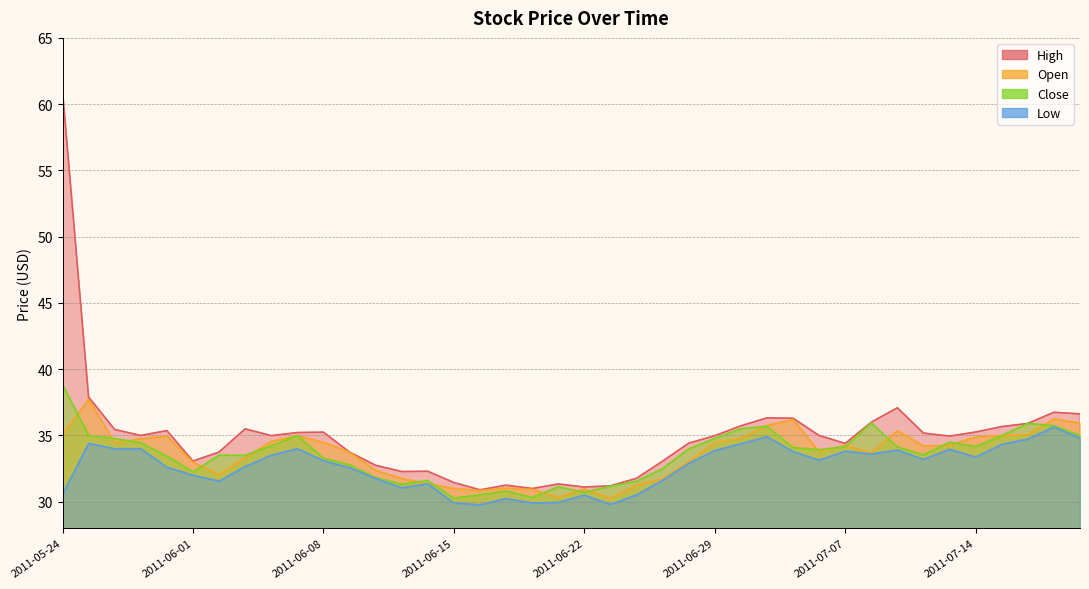

Is the value of High at 2011-06-28 greater than the value of Close at 2011-06-20?

Yes